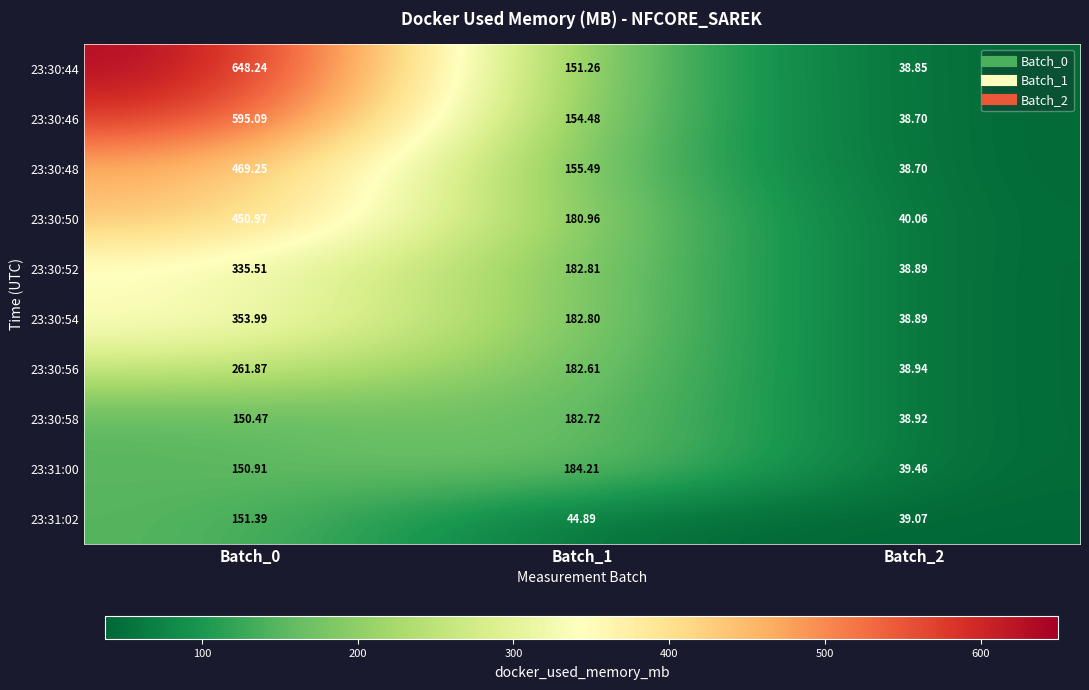

How many series are shown in this chart?

10